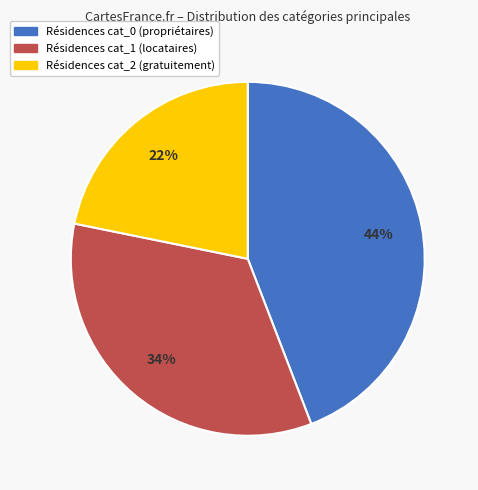

How many slices are in this pie chart?

3